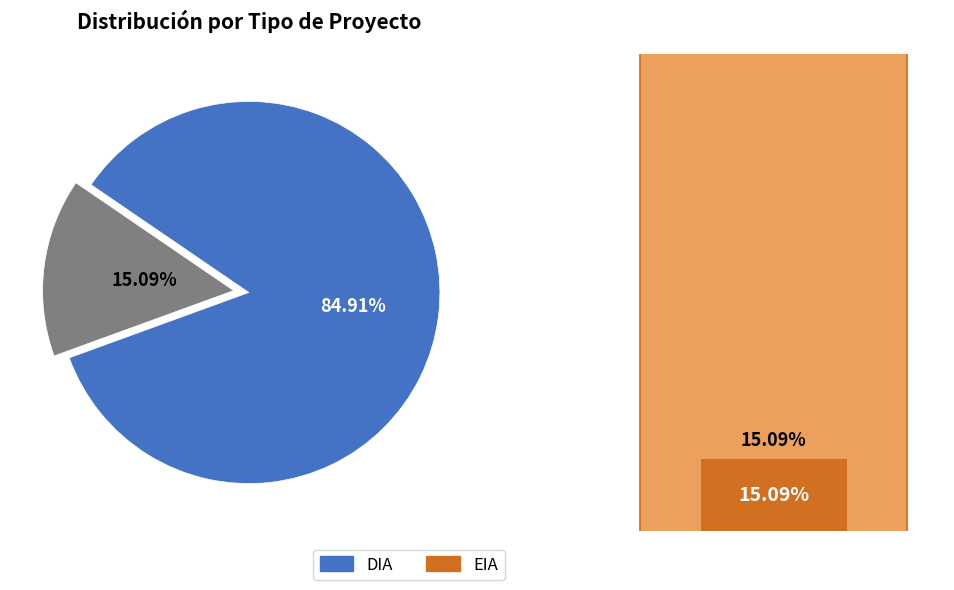

Does EIA account for over 50% of the chart?

No